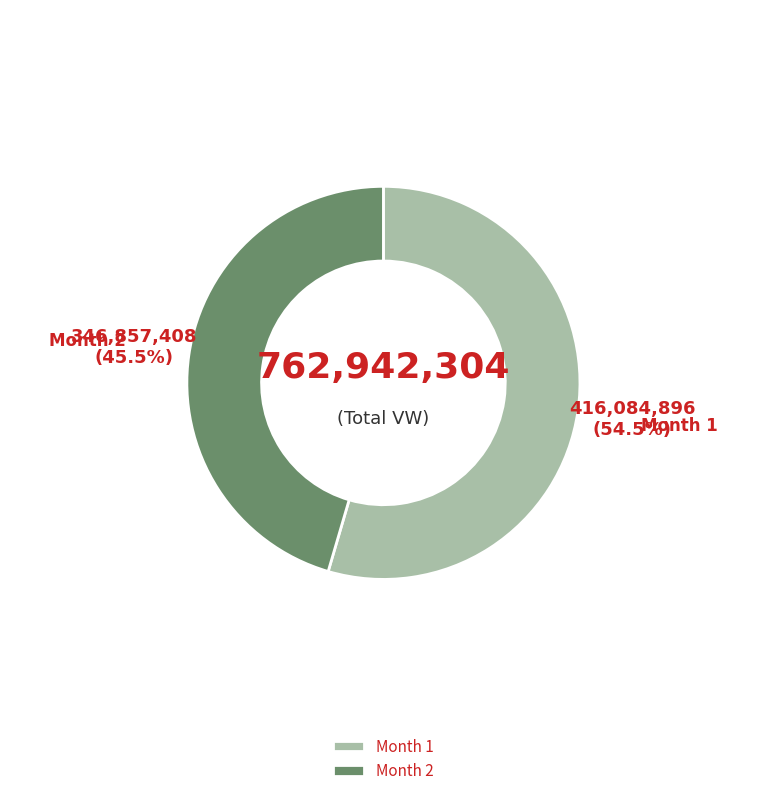

Is there a majority slice in this chart?

Yes